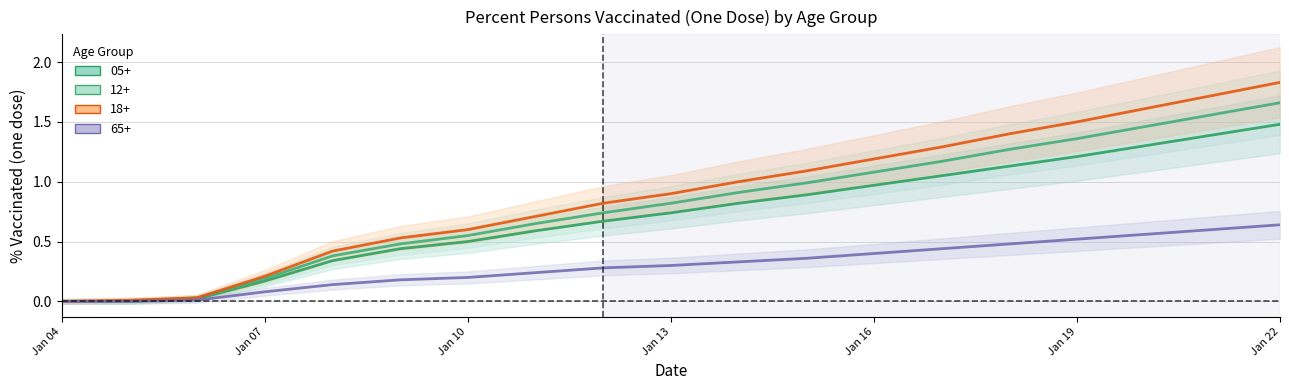

What is the sum of the 12+ values at 2021-01-11 and 2021-01-17?

1.8